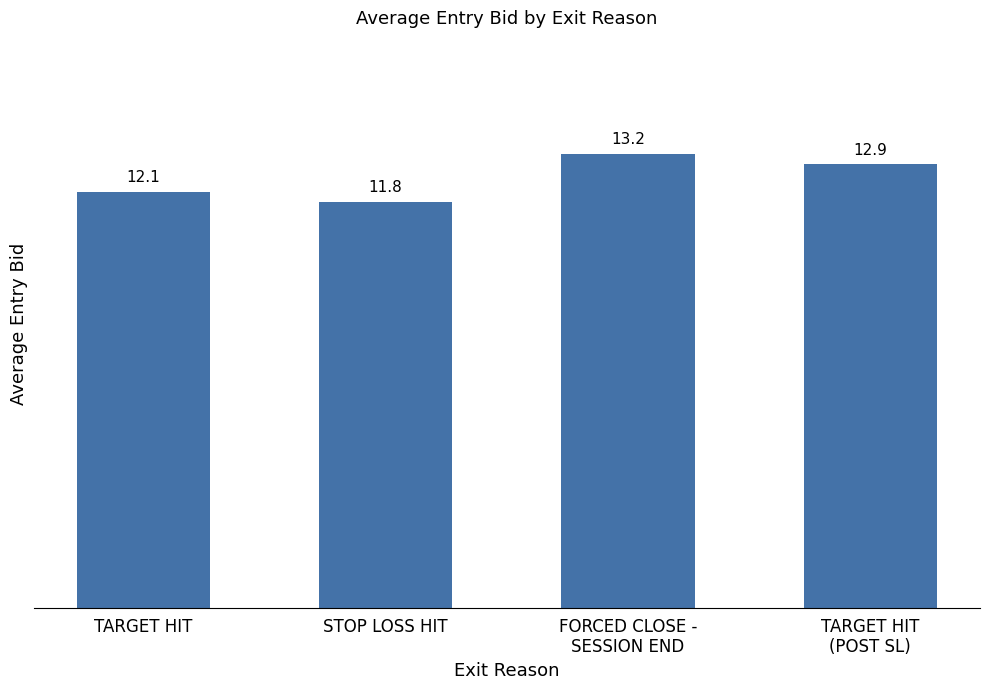

At which category does the chart reach its minimum across all series?

STOP LOSS HIT